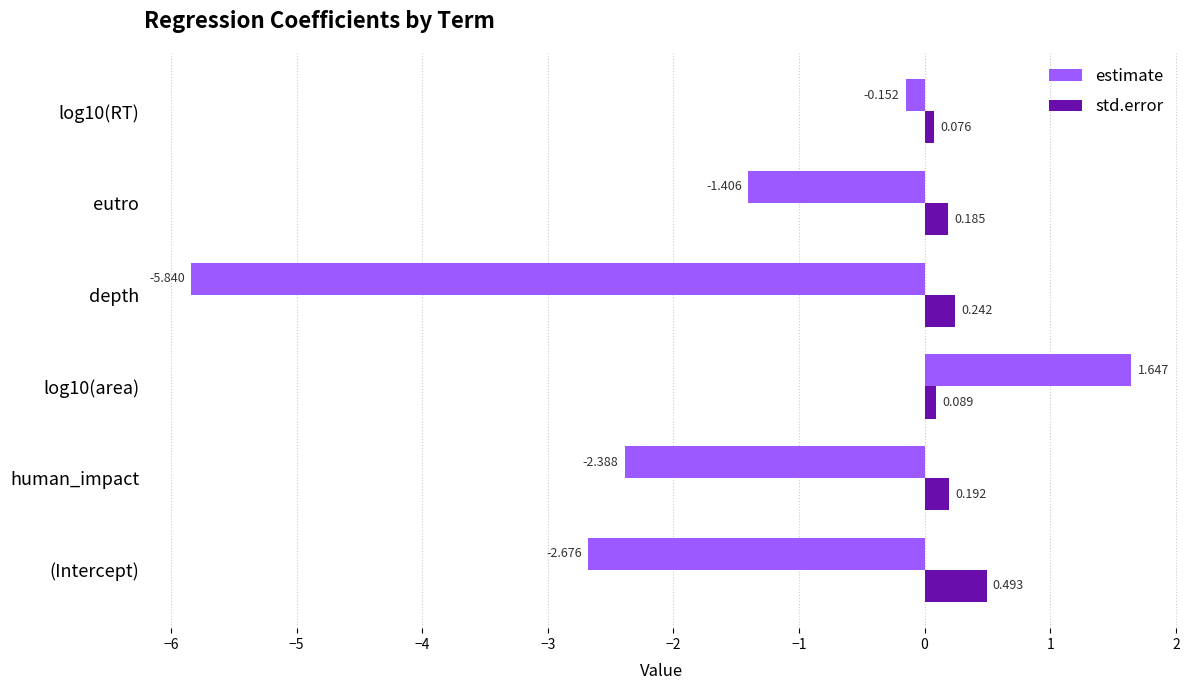

At which label is estimate closest to -2?

human_impact